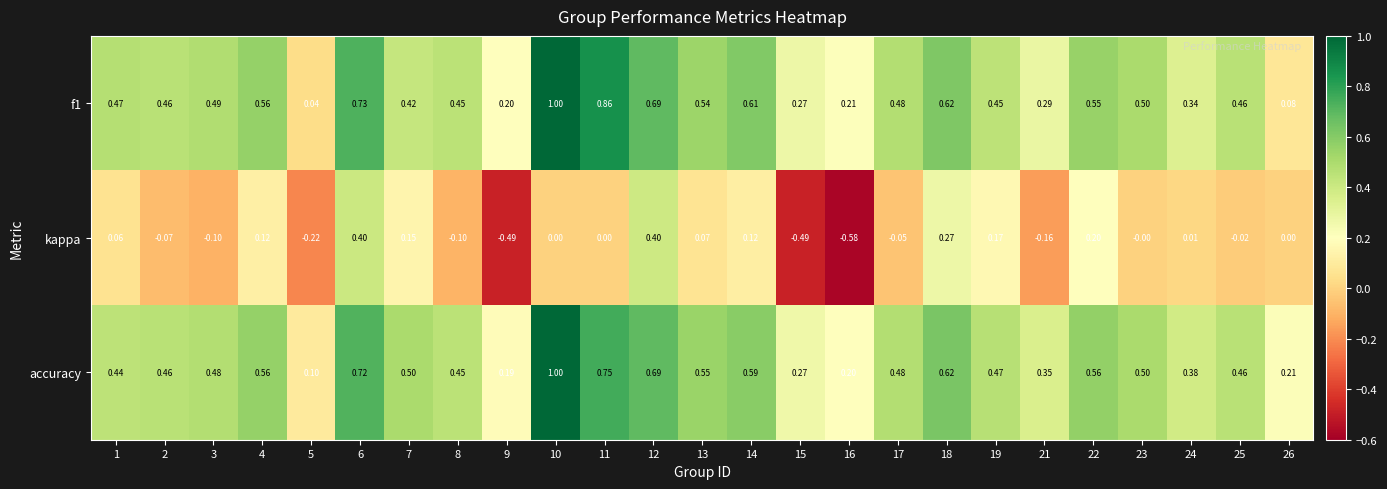

Which series has the largest total across all categories?

accuracy